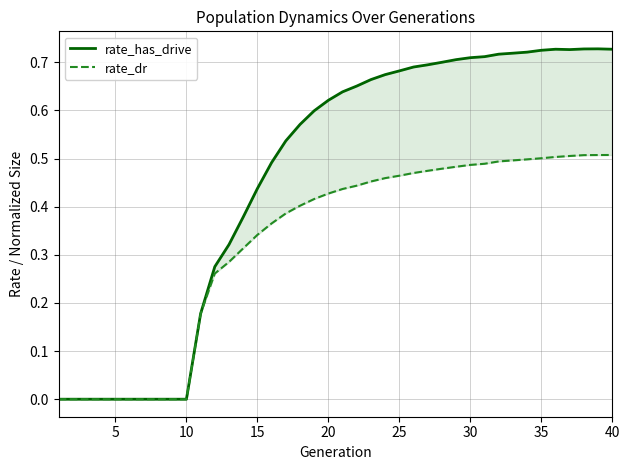

Does the chart display data point markers on the line(s)?

No